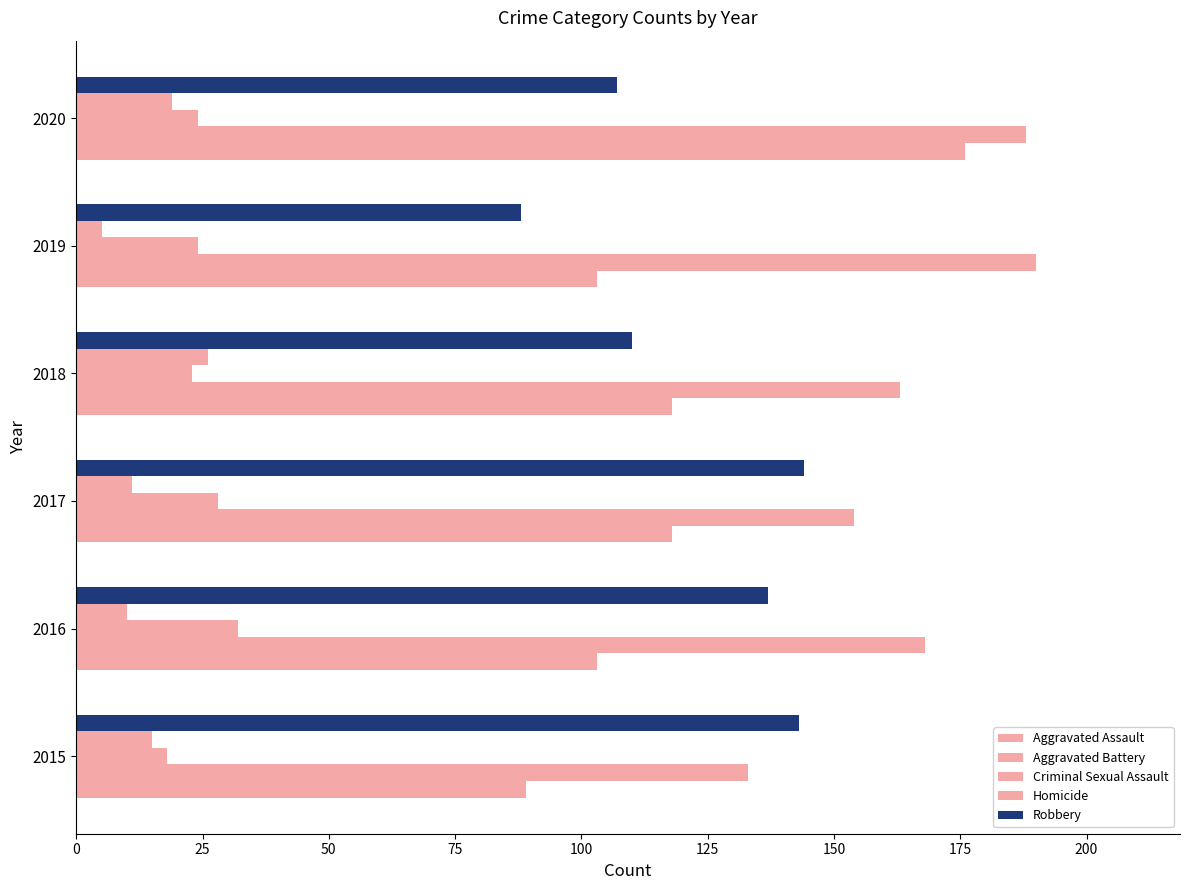

At how many categories does at least one series exceed 141?

6